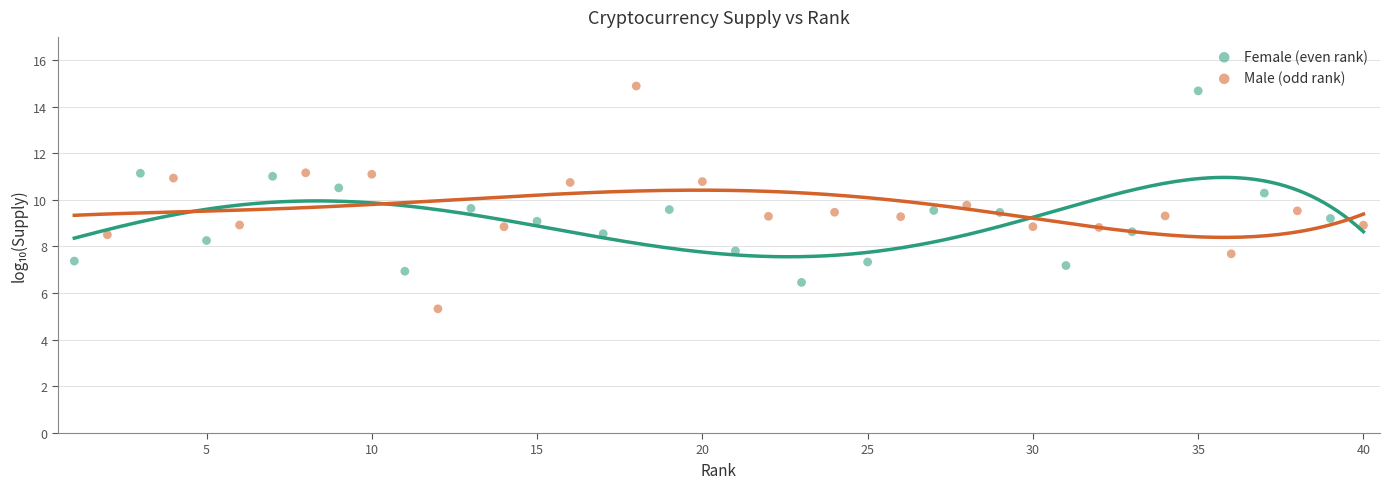

Which series reaches the minimum Y coordinate?

Male (odd rank)